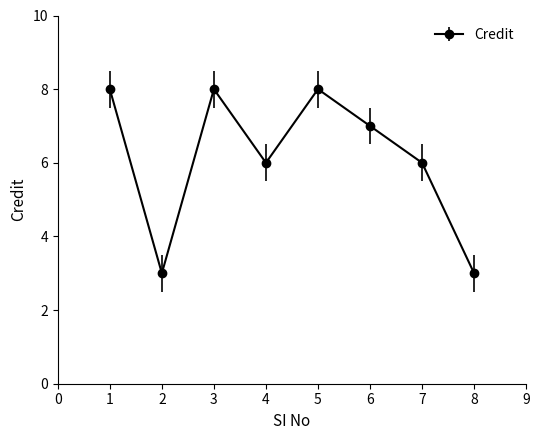

What is the minimum value shown in the chart?

3